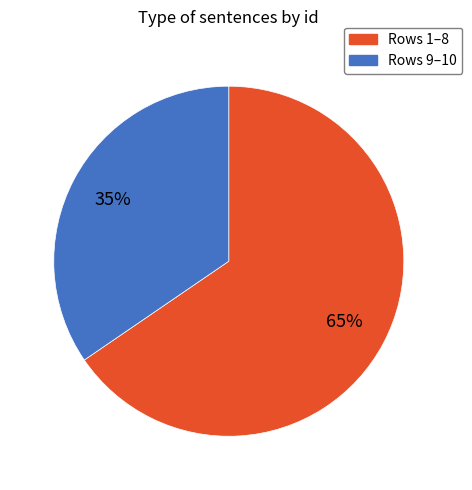

To the nearest percent, what is the average slice percentage?

50%